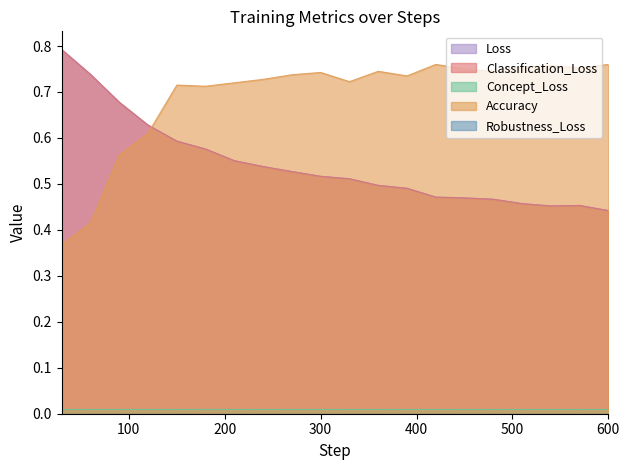

What is the value of the Loss point at the 20th from the left?

0.4